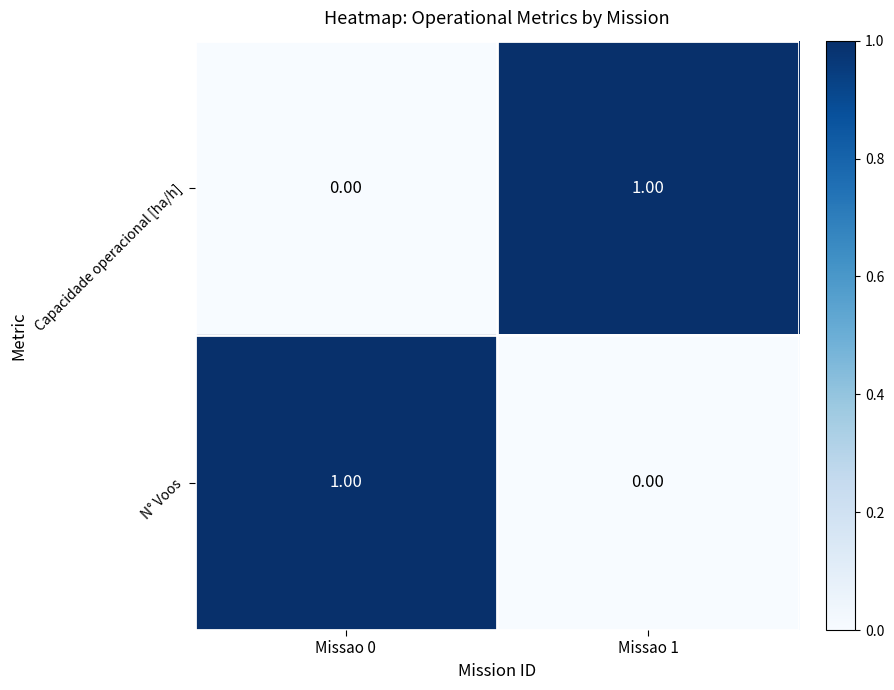

List the labels in order of N° Voos value, largest first.

Missao 0, Missao 1